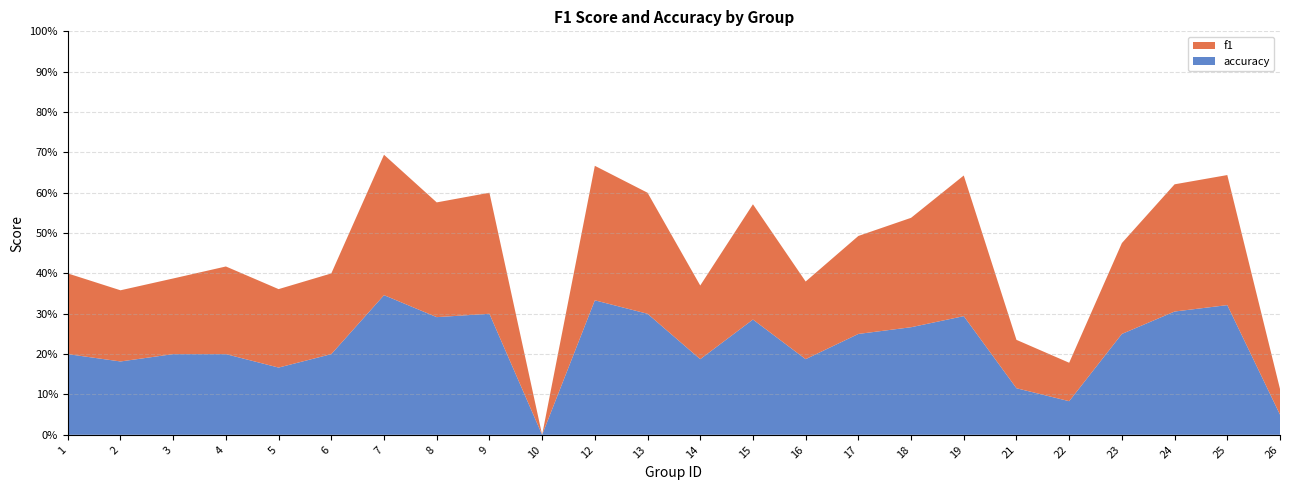

Reading right to left, list all the values displayed in this chart.

f1: 26=0.1	25=0.6	24=0.6	23=0.5	22=0.2	21=0.2	19=0.7	18=0.5	17=0.5	16=0.4	15=0.6	14=0.4	13=0.6	12=0.7	10=0.0	9=0.6	8=0.6	7=0.7	6=0.4	5=0.4	4=0.4	3=0.4	2=0.4	1=0.4
accuracy: 26=0.1	25=0.6	24=0.6	23=0.5	22=0.2	21=0.2	19=0.6	18=0.5	17=0.5	16=0.4	15=0.6	14=0.4	13=0.6	12=0.7	10=0.0	9=0.6	8=0.6	7=0.7	6=0.4	5=0.3	4=0.4	3=0.4	2=0.4	1=0.4